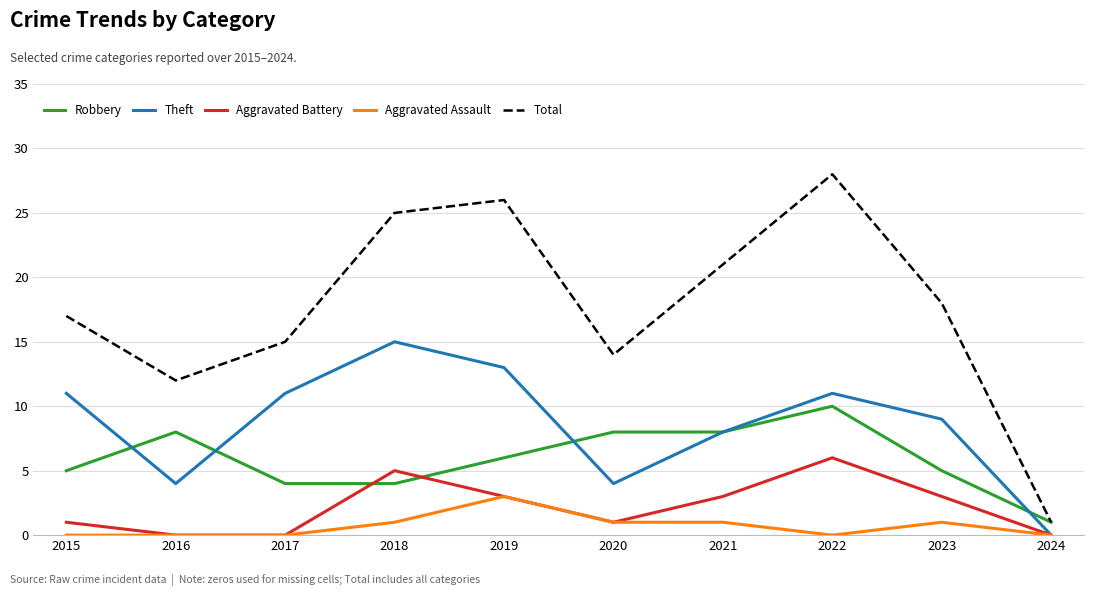

Is it true that Theft equals 4 at 2016?

True